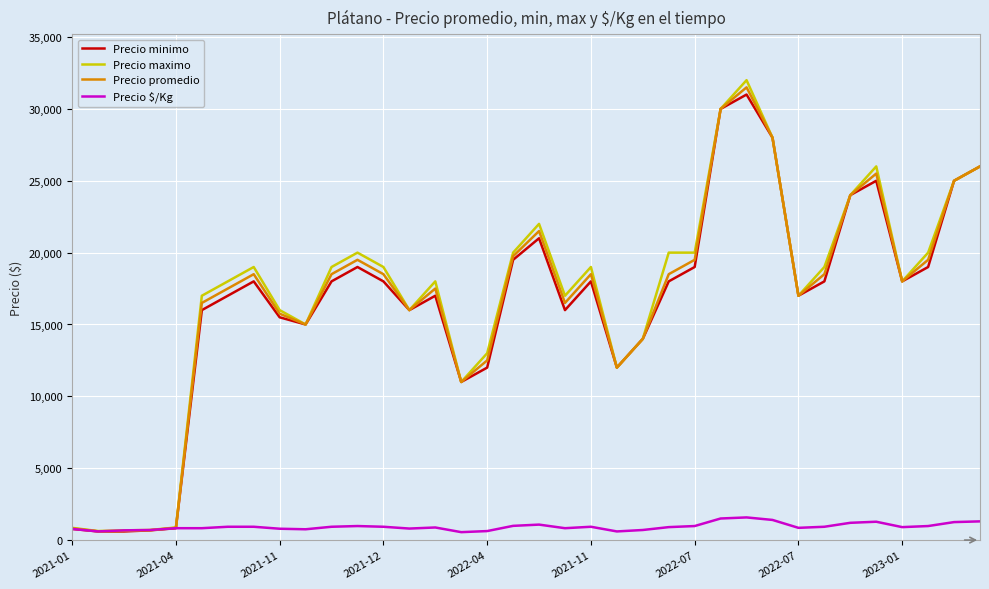

In Precio promedio, how many points are lower than both neighbors (excluding endpoints)?

8